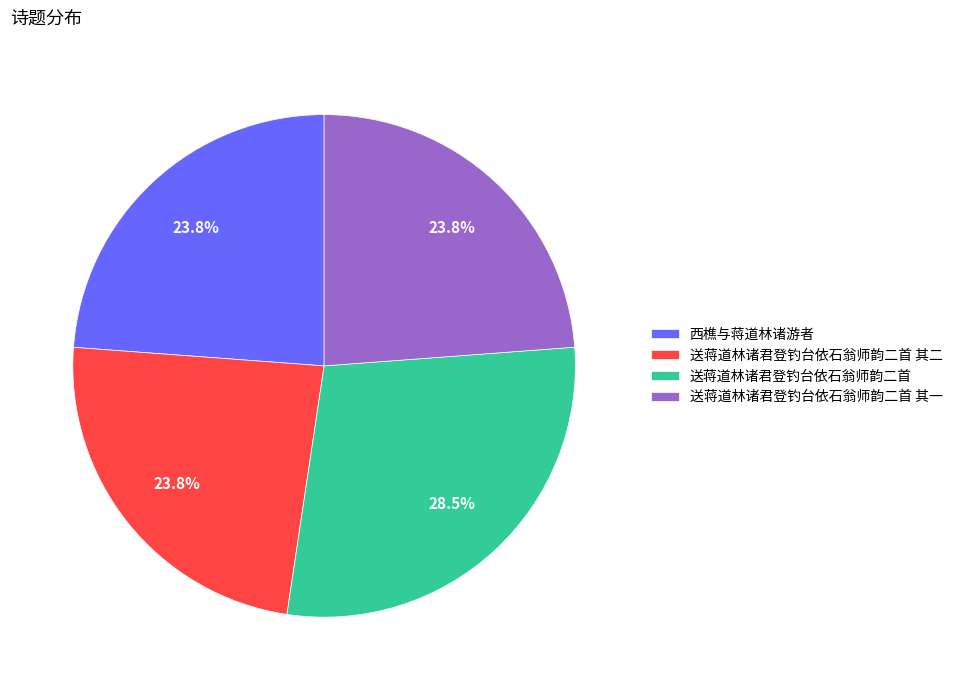

What is the largest slice in the pie chart?

送蒋道林诸君登钓台依石翁师韵二首